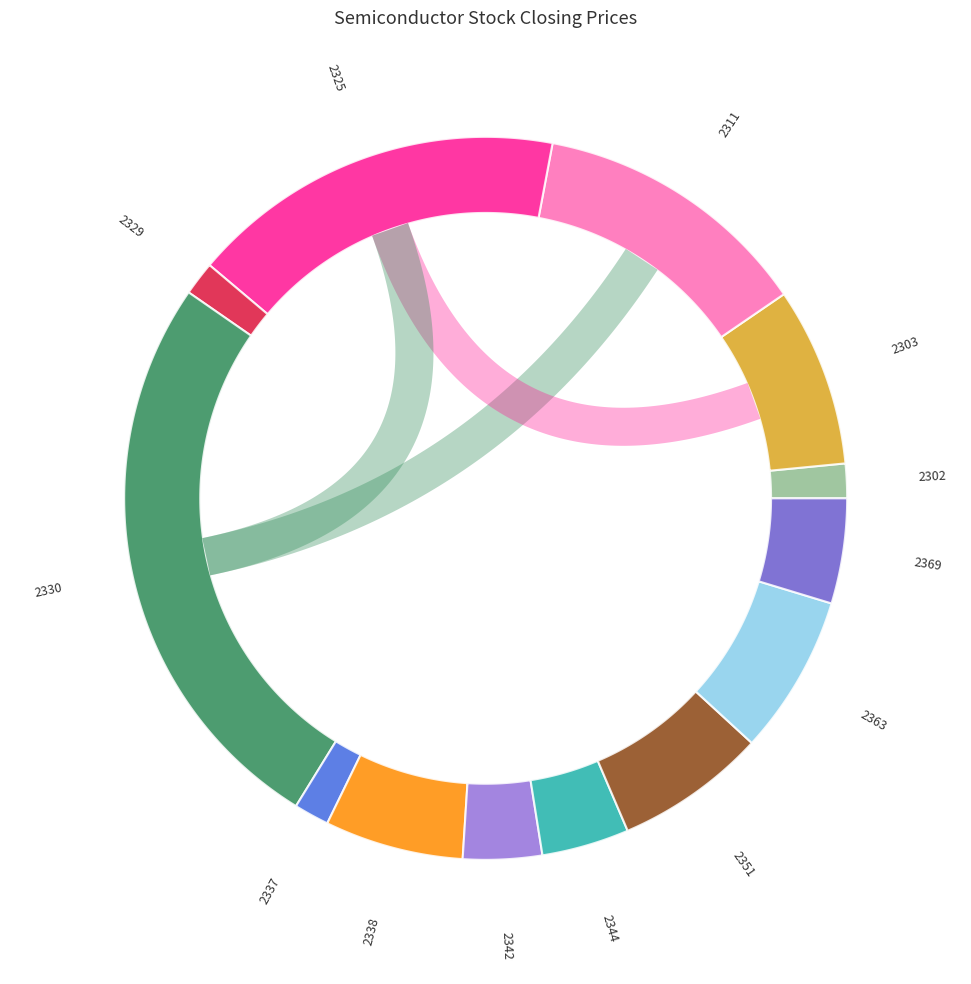

How many segments does this pie chart have?

13